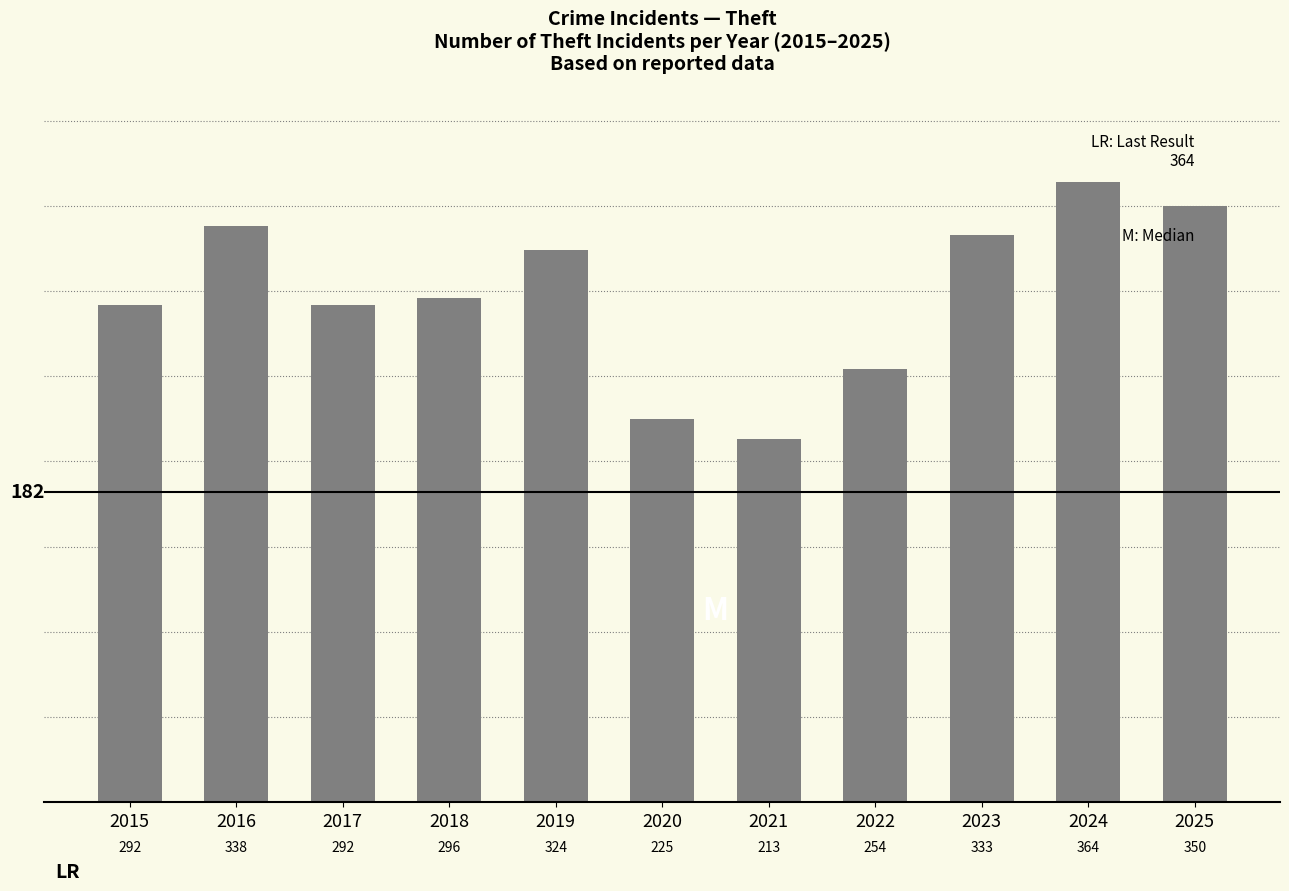

True or false: the data shows 93 at 2020.

False